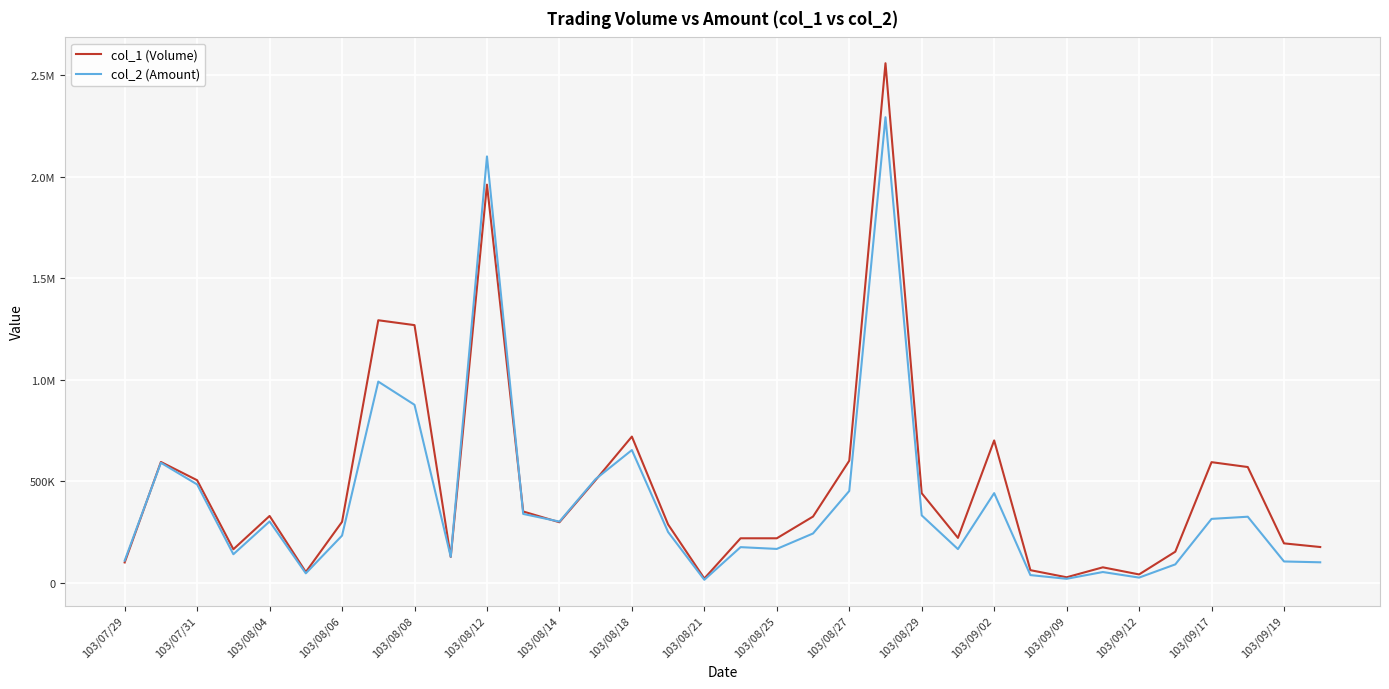

Is this an area chart (filled region under the line)?

No